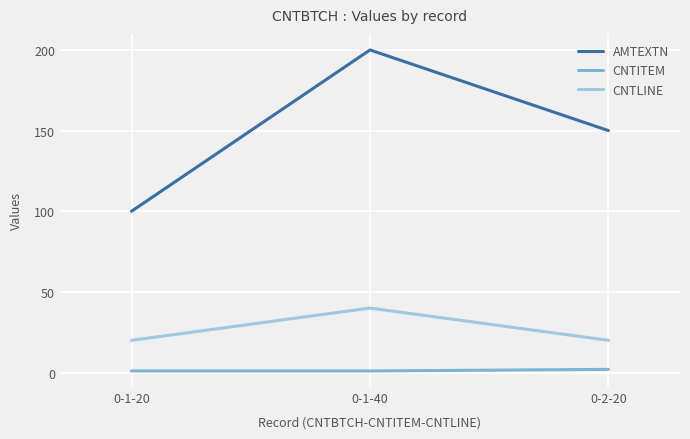

Is the value of CNTITEM at 0-1-20 greater than the value of AMTEXTN at 0-1-40?

No